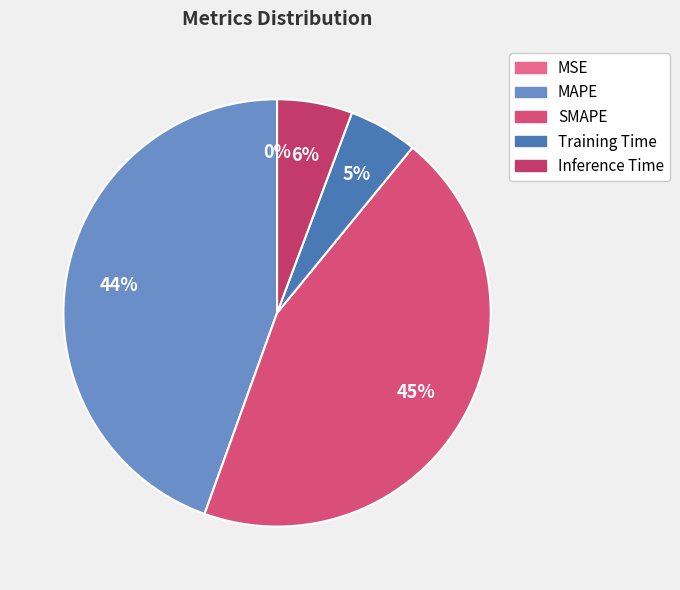

To the nearest percent, what is the average slice percentage?

20%